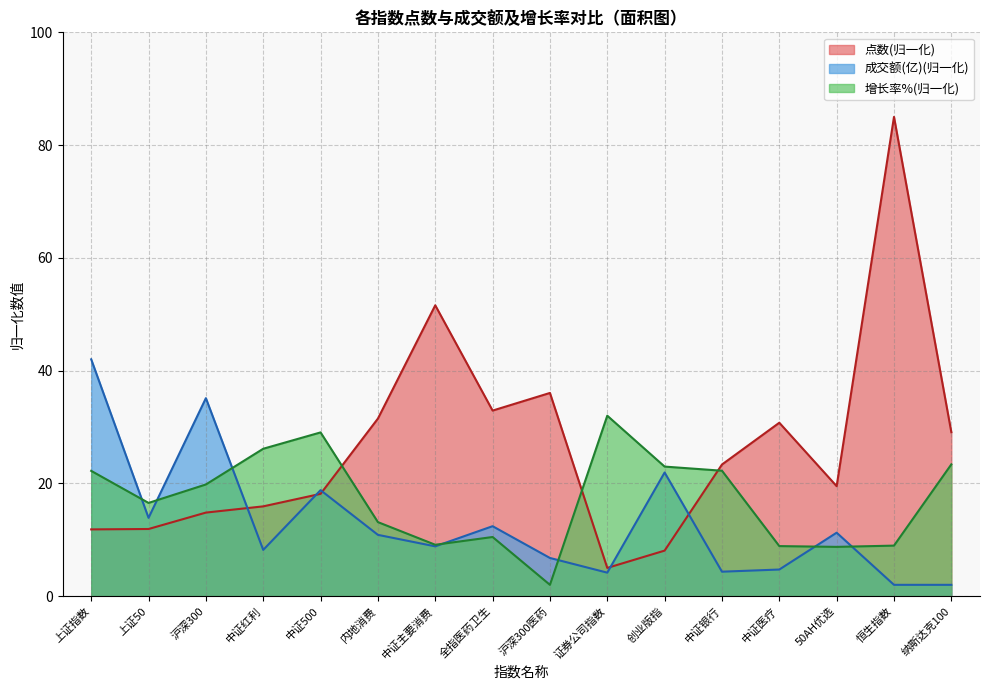

Reading left to right, extract all data points from this chart.

点数: 11.8	11.9	14.8	15.9	18.1	31.5	51.6	32.9	36.0	5.0	8.1	23.3	30.8	19.5	85.0	29.1
成交额(亿): 42.0	13.9	35.1	8.2	18.8	10.9	8.8	12.4	6.8	4.2	21.9	4.3	4.7	11.2	2.0	2.0
增长率%: 22.2	16.5	19.8	26.1	29.0	13.1	9.1	10.5	2.0	32.0	23.0	22.2	8.9	8.7	9.0	23.4